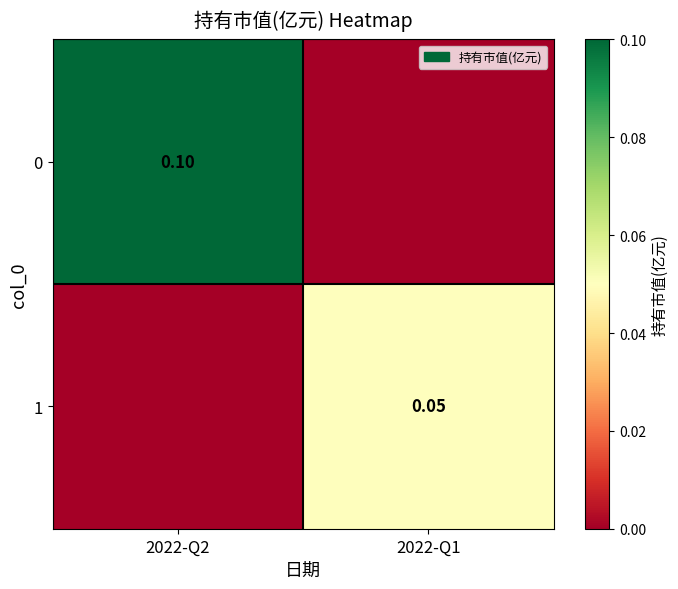

Rank the series at 2022-Q1 from highest to lowest value.

1, 0